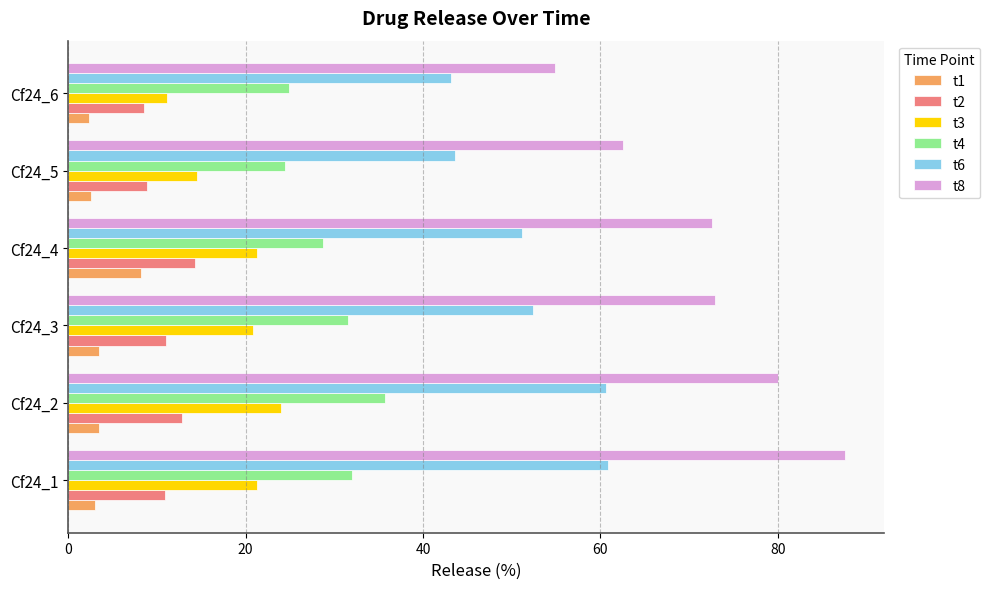

The t4 series shows 24.9 at Cf24_6. True or false?

True